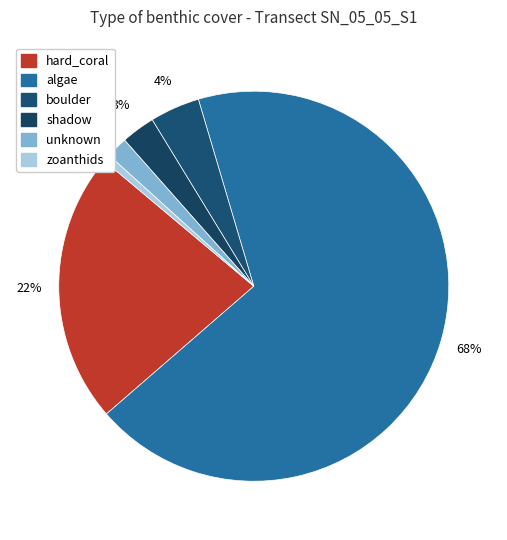

What percentage is the hard_coral slice, to the nearest percent?

22%